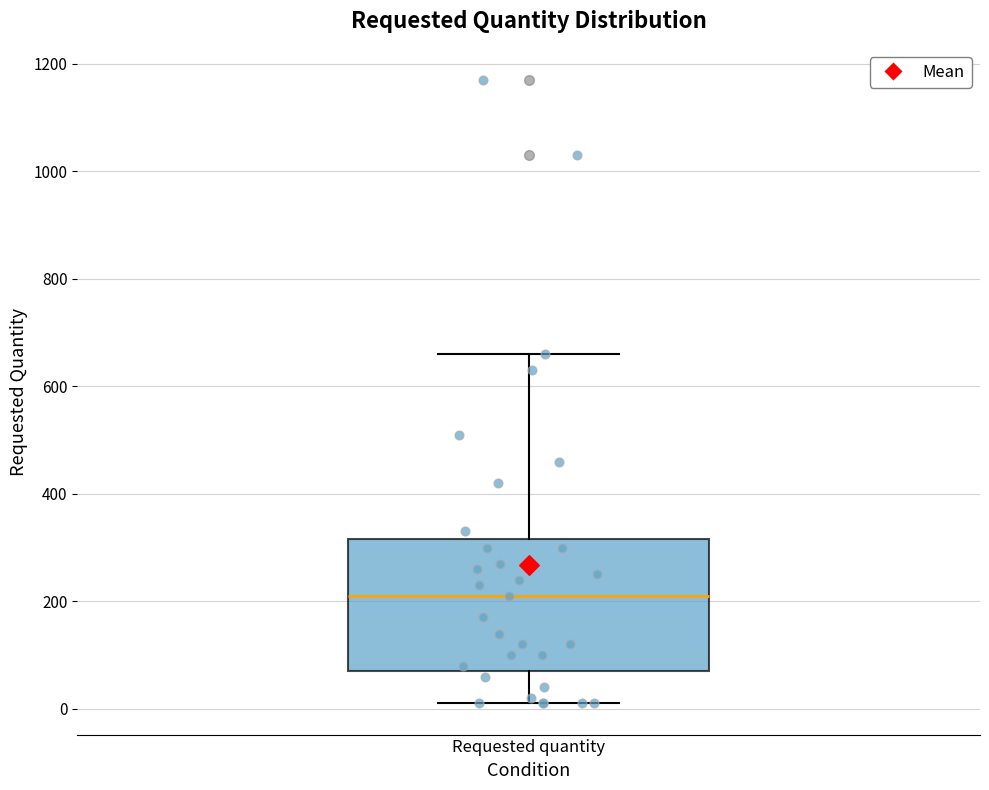

Where is the upper edge of the box for Requested quantity on the y-axis? The values are not printed on the chart, so give them approximately, as read against the axis.

320